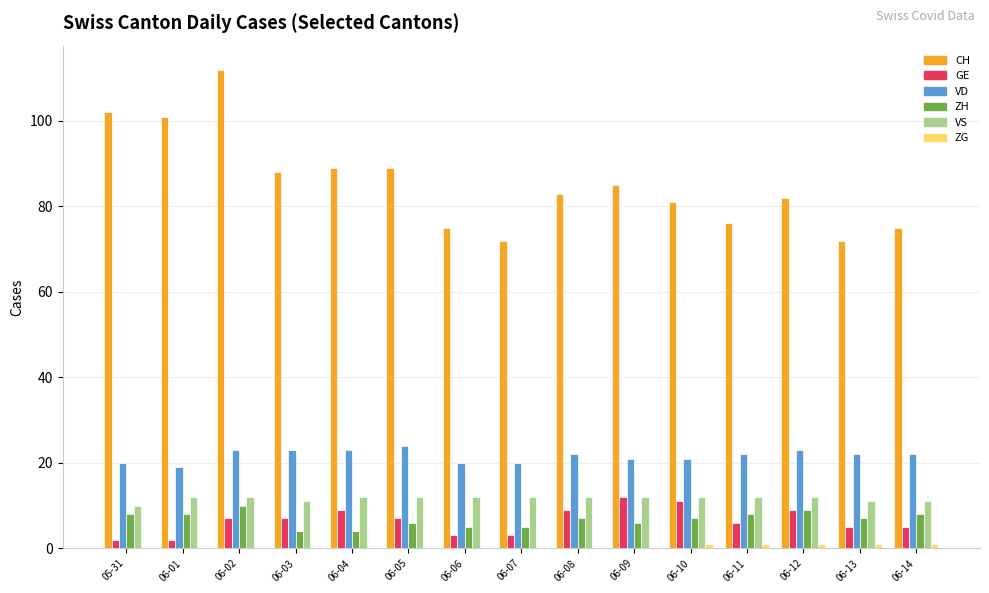

What is the sum of all CH values?

1282